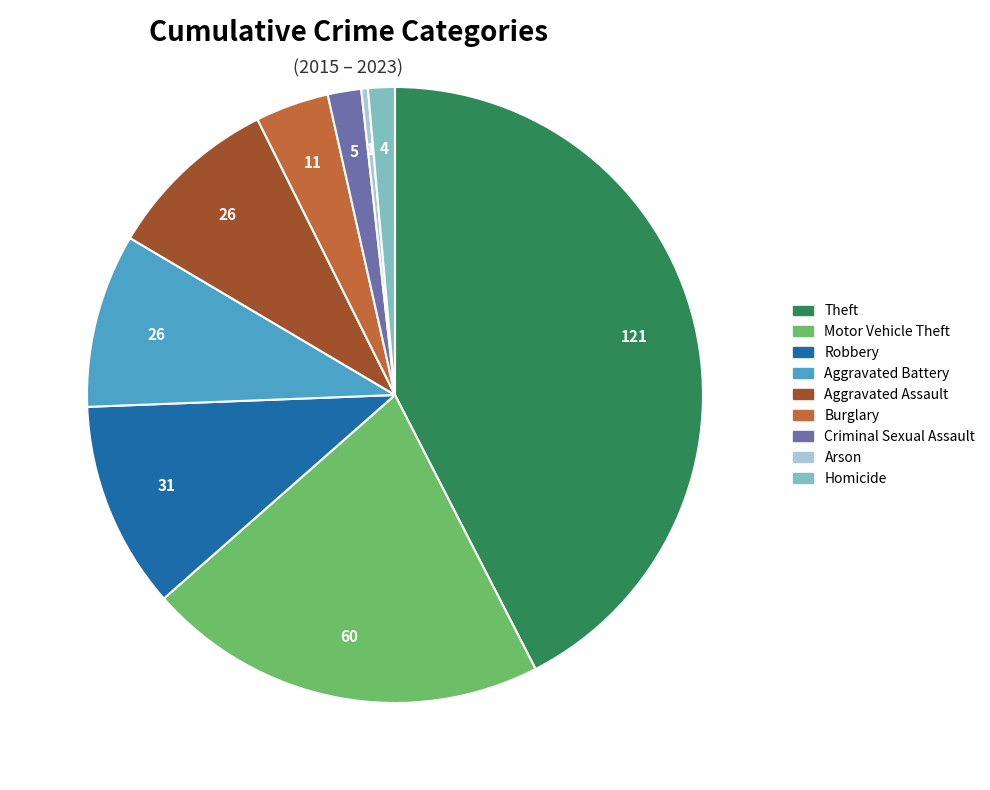

Does Aggravated Assault account for over 50% of the chart?

No